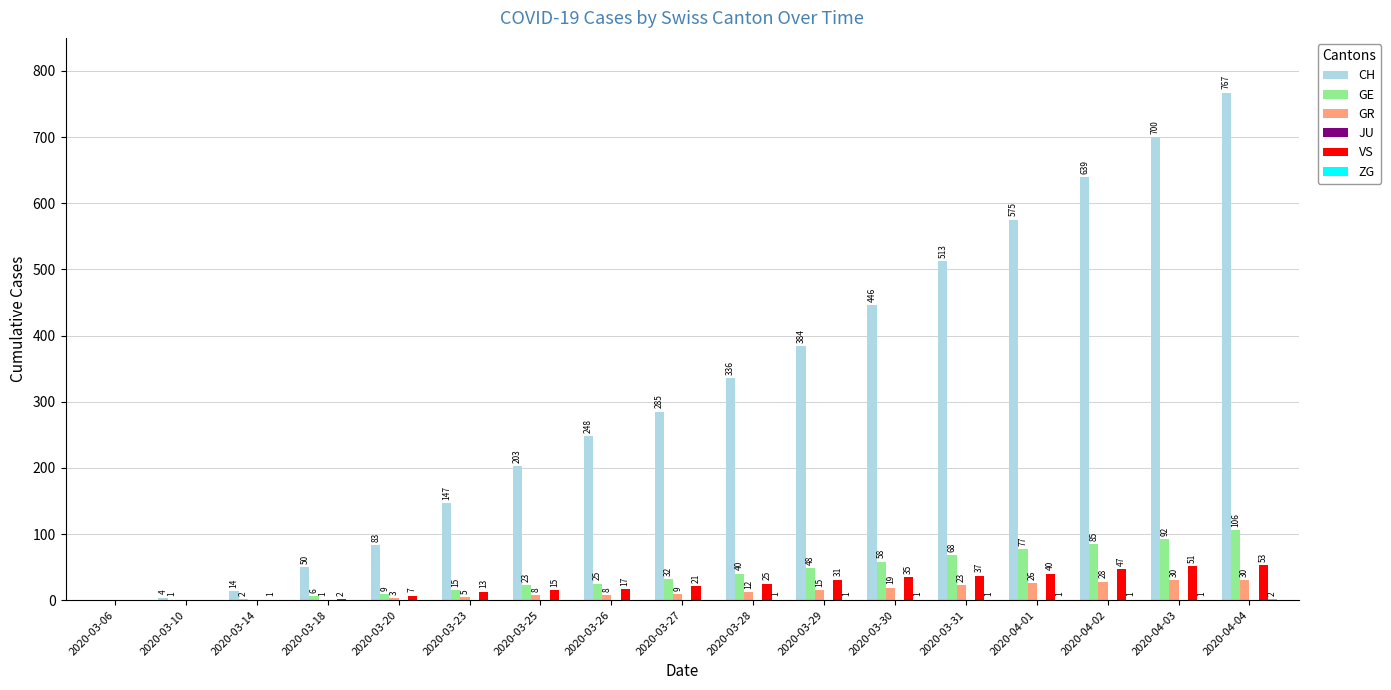

True or false: VS has a value of 15 at 2020-03-25.

True